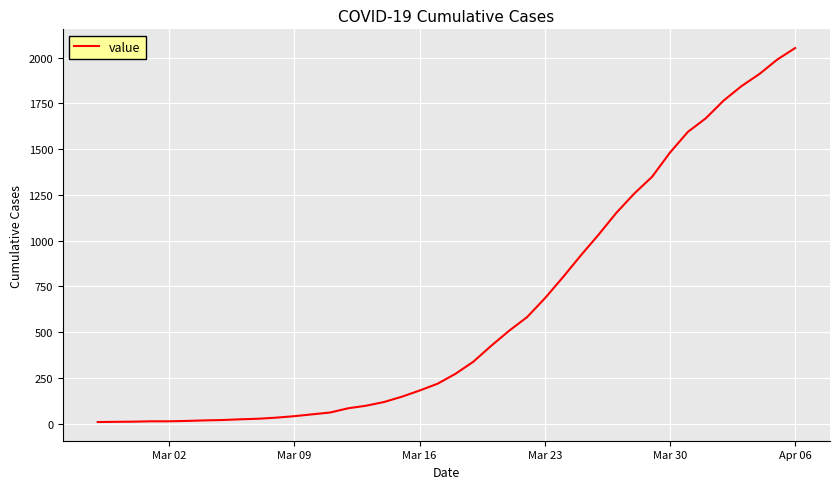

What is the difference between the maximum and minimum values?

2042